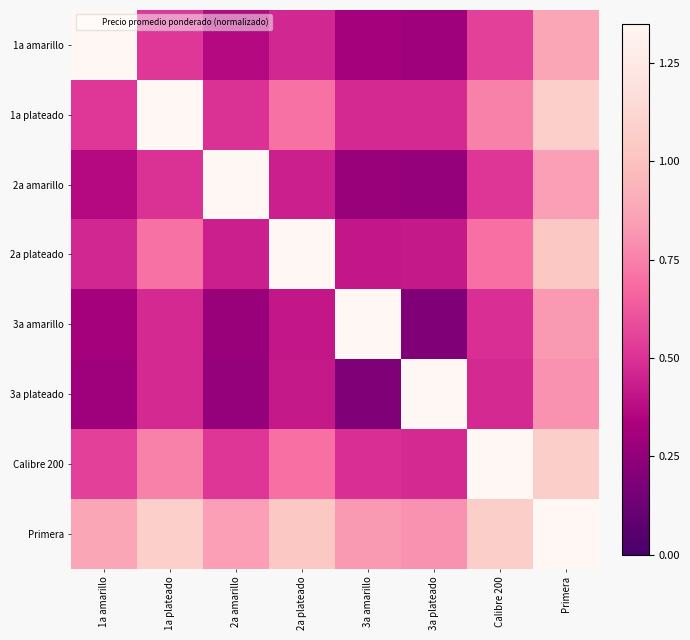

Rank the series at 1a plateado from lowest to highest value.

3a amarillo, 3a plateado, 2a amarillo, 1a amarillo, 2a plateado, Calibre 200, Primera, 1a plateado